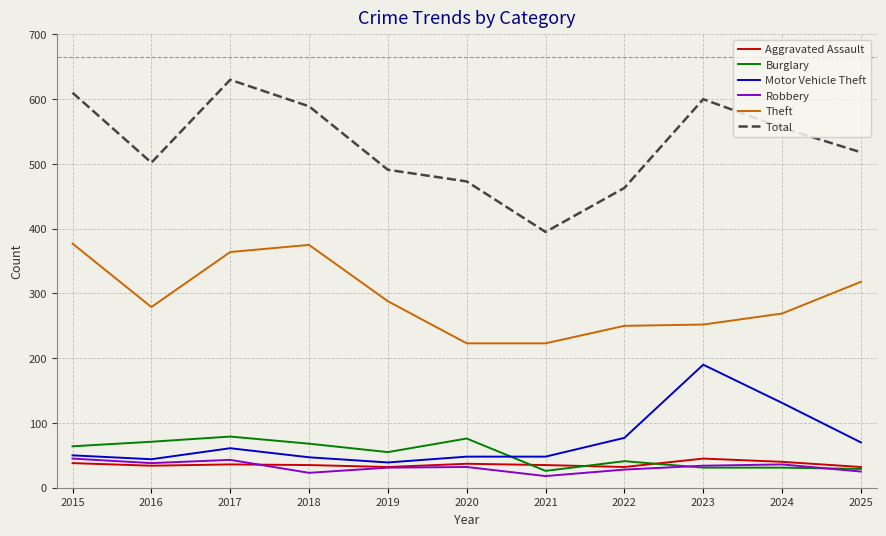

Which series has the largest total across all categories?

Total